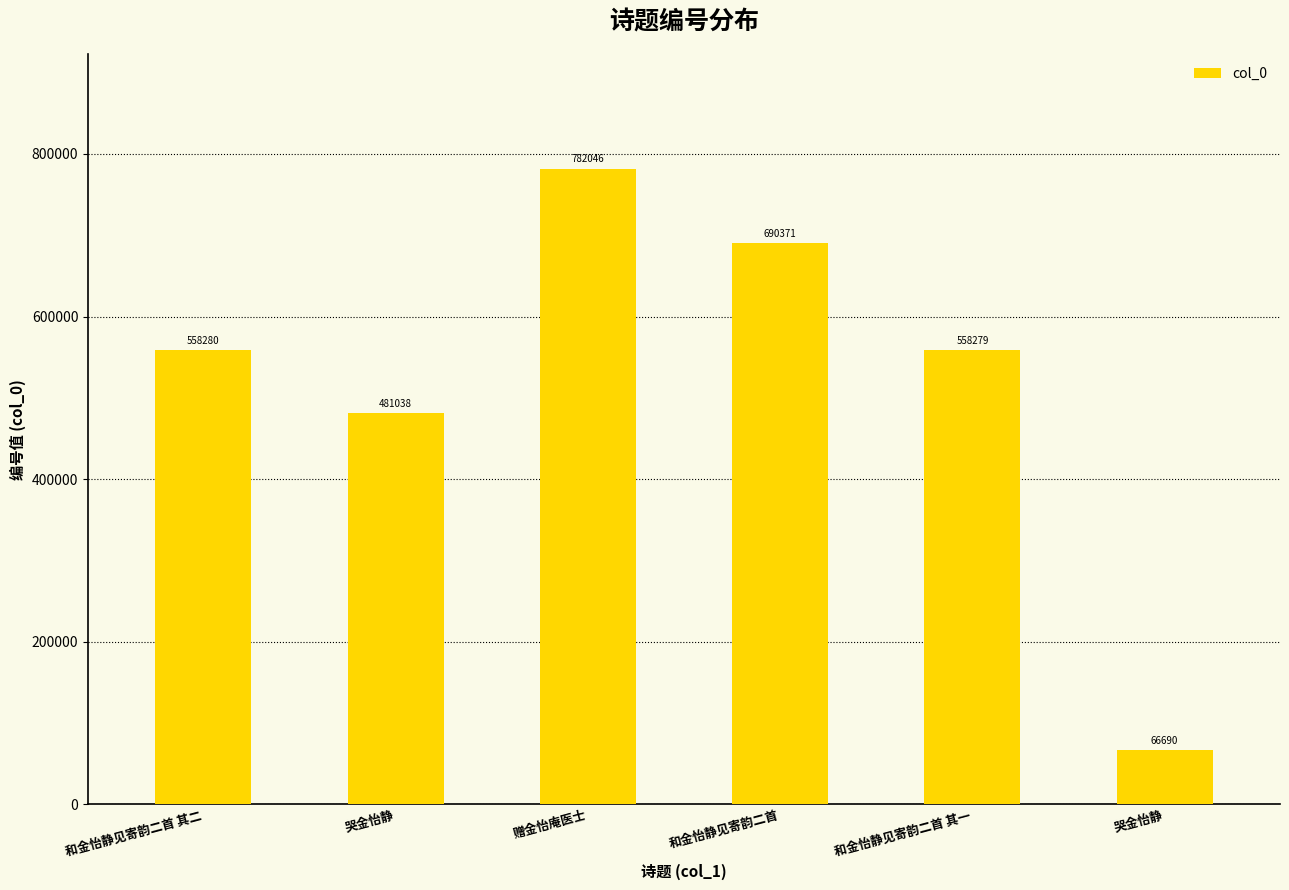

What is the difference between the values at 和金怡静见寄韵二首 and 哭金怡静?

209333